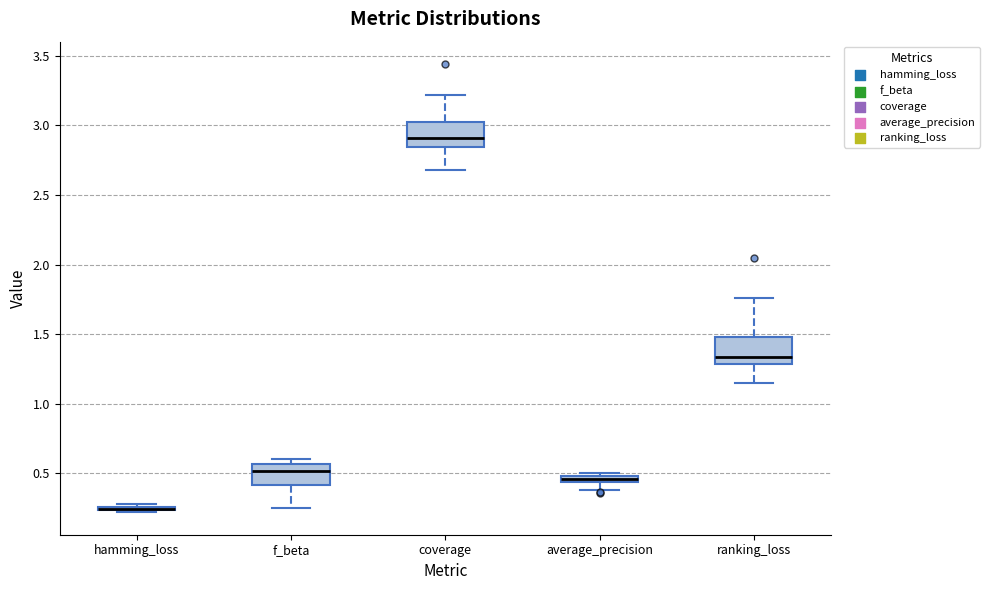

Where does the lower whisker of the box for ranking_loss end on the y-axis? The values are not printed on the chart, so give them approximately, as read against the axis.

1.15